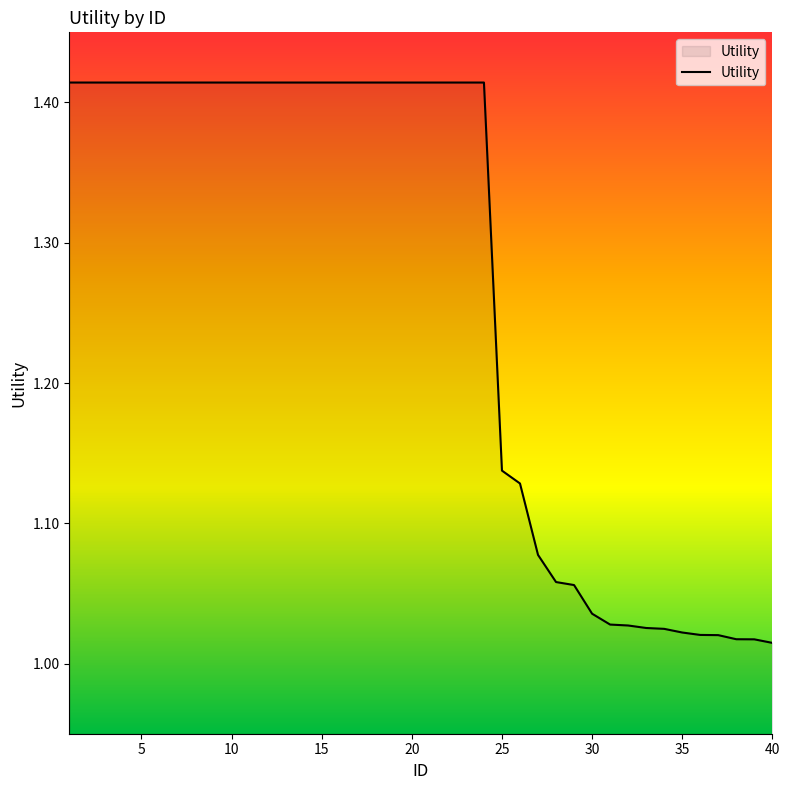

What is the difference between the maximum and minimum values?

0.4